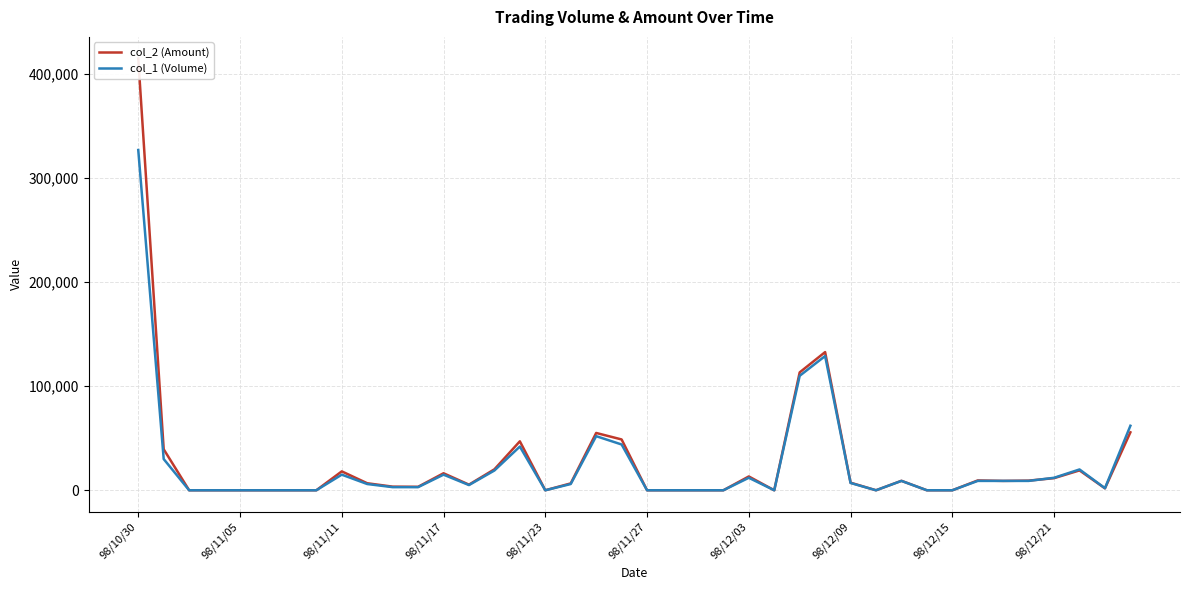

How many lines are shown in the chart?

2